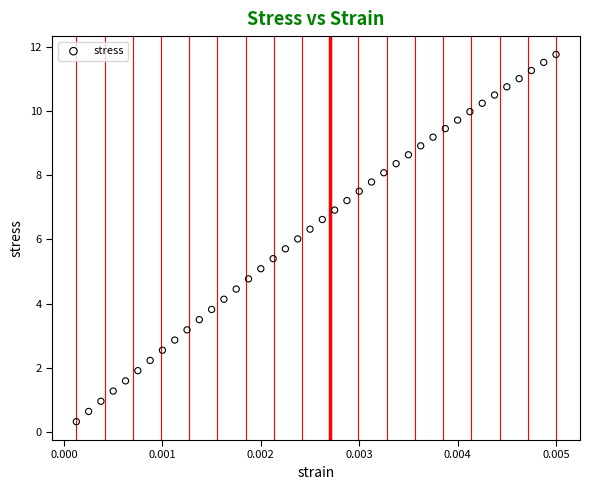

What is the range of Y values (max minus min)?

11.5